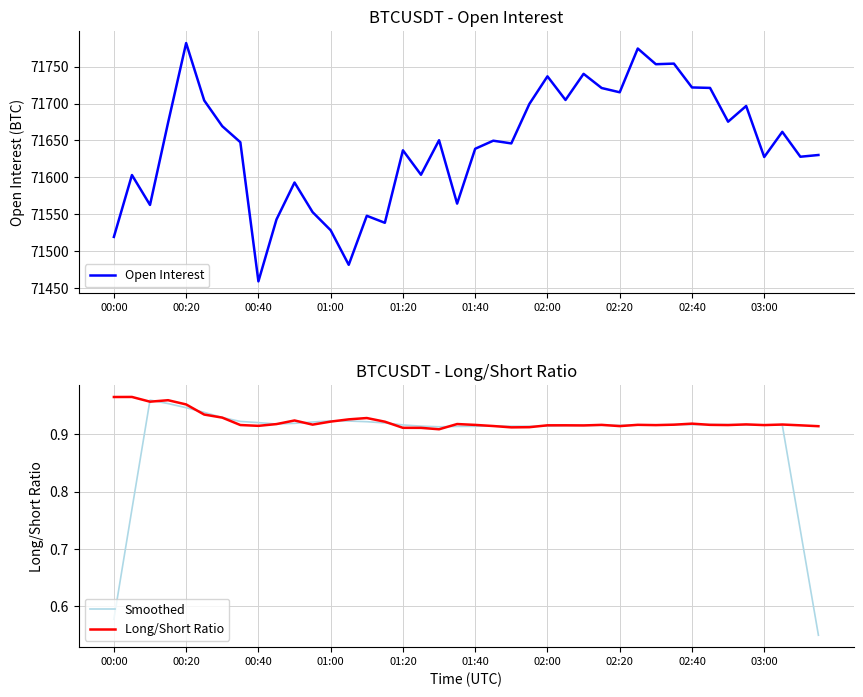

What is the maximum value for Open Interest?

71782.1